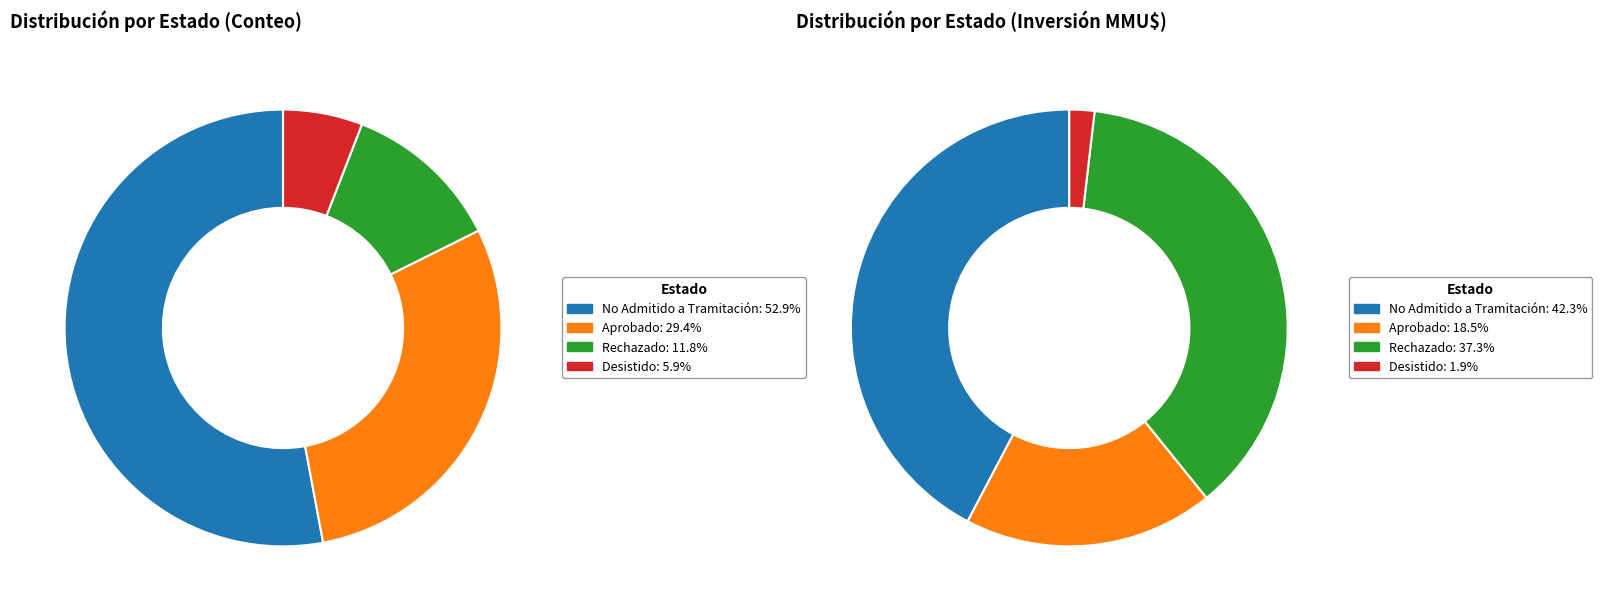

How many segments does this pie chart have?

4